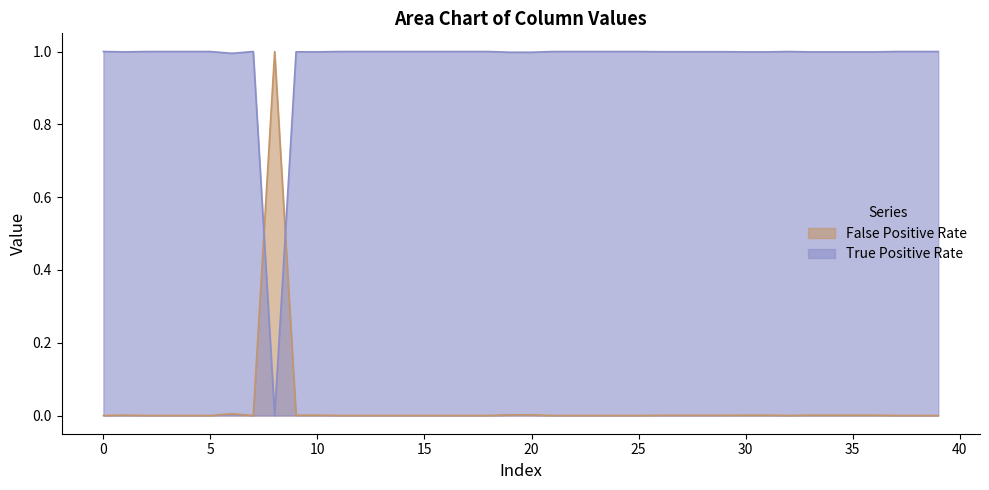

At which category is the sum across all series the highest?

19